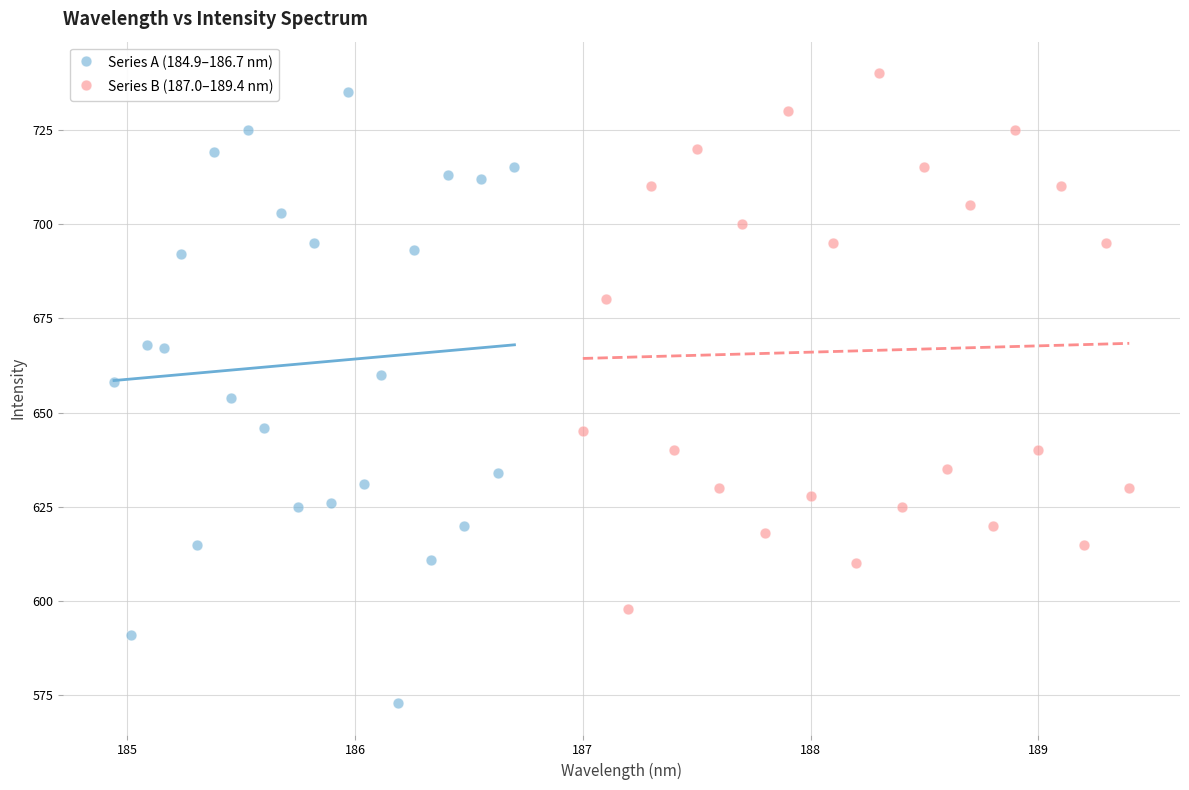

Which series has the widest spread of Y values?

Series A (184.9–186.7 nm)